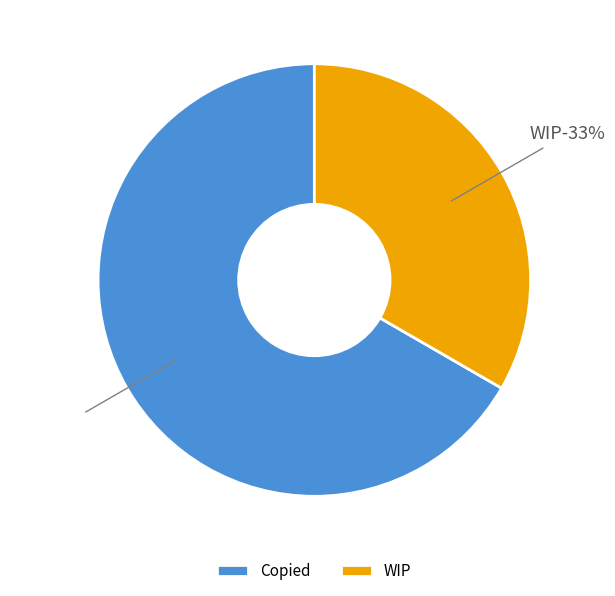

Is it true that WIP is 40% of the pie?

False